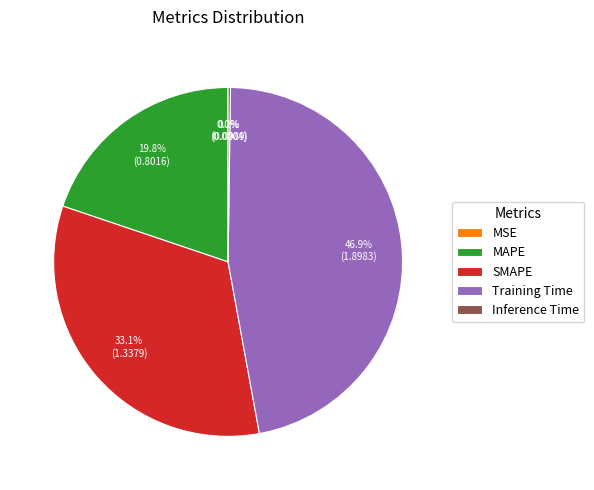

Which has a higher value, MAPE or Training Time?

Training Time